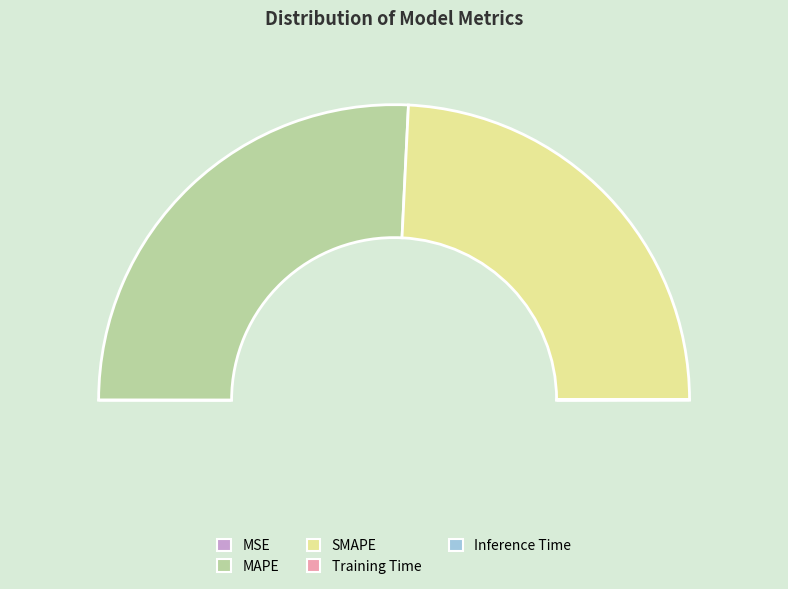

Is it true that Inference Time is 1% of the pie?

False